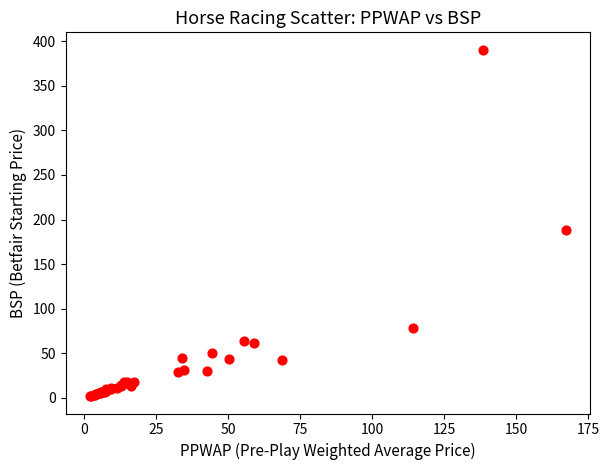

What Y value in the scatter plot is closest to 196?

188.5